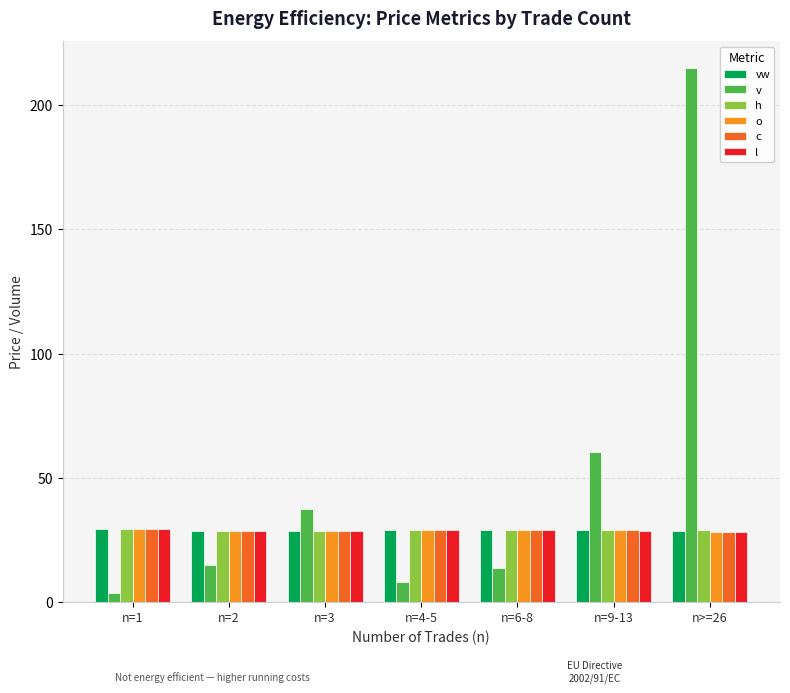

What is the sum of all o values?

201.4